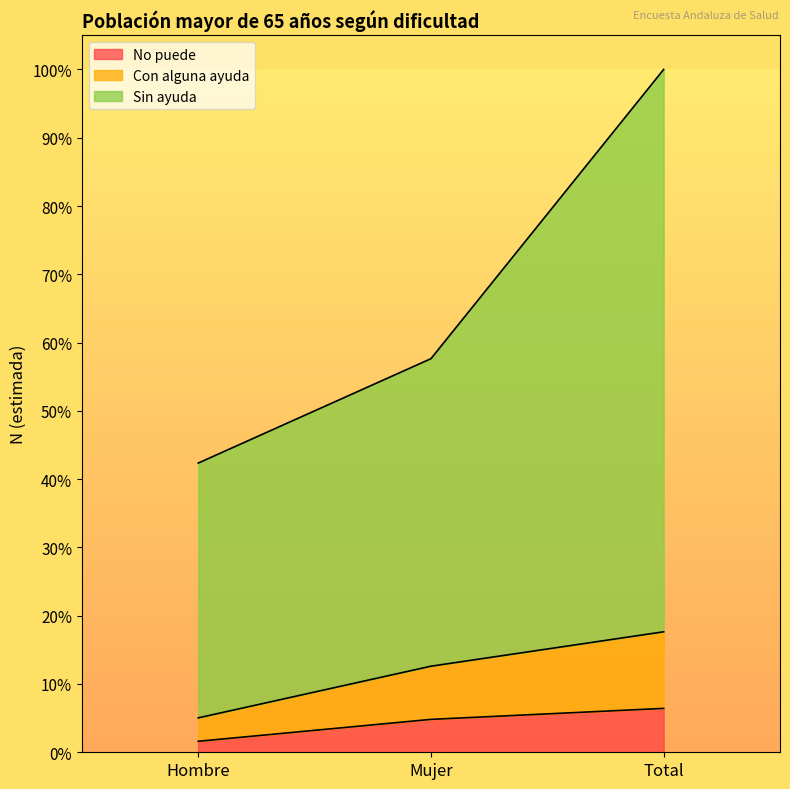

Between Mujer and Total, which series saw the biggest shift?

Sin ayuda